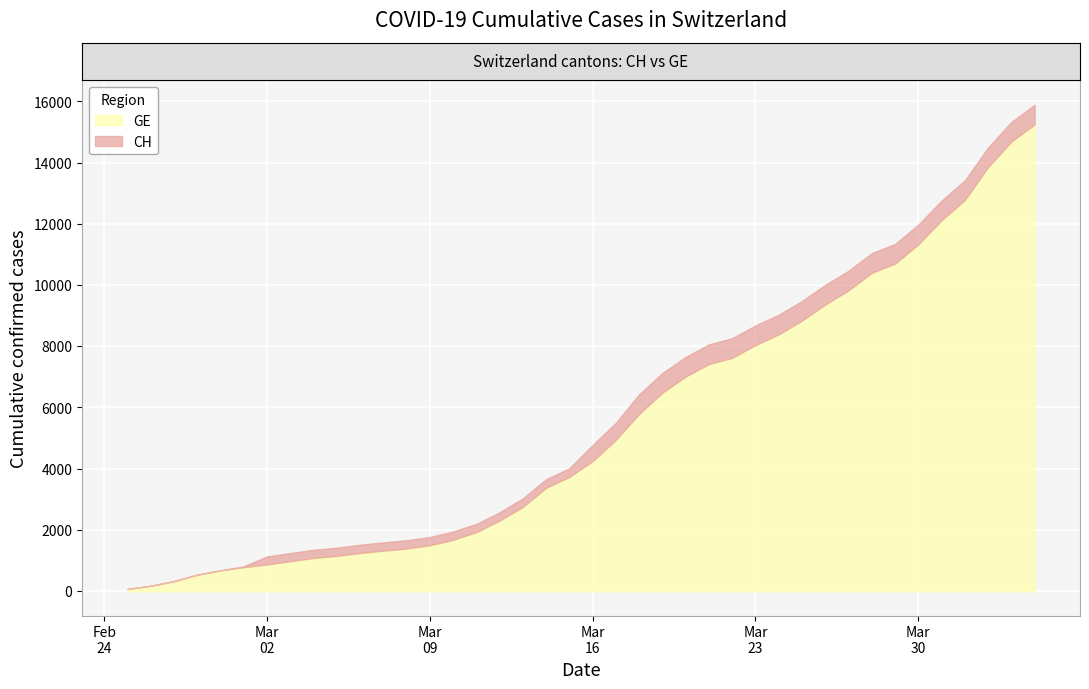

Between 2020-03-05 and 2020-03-29, which series saw the biggest shift?

CH